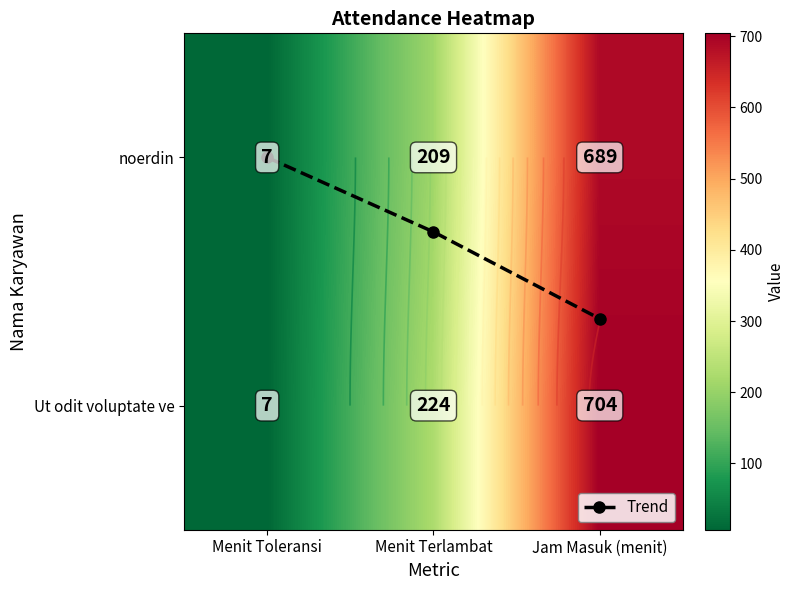

At how many categories does at least one series exceed 337?

1